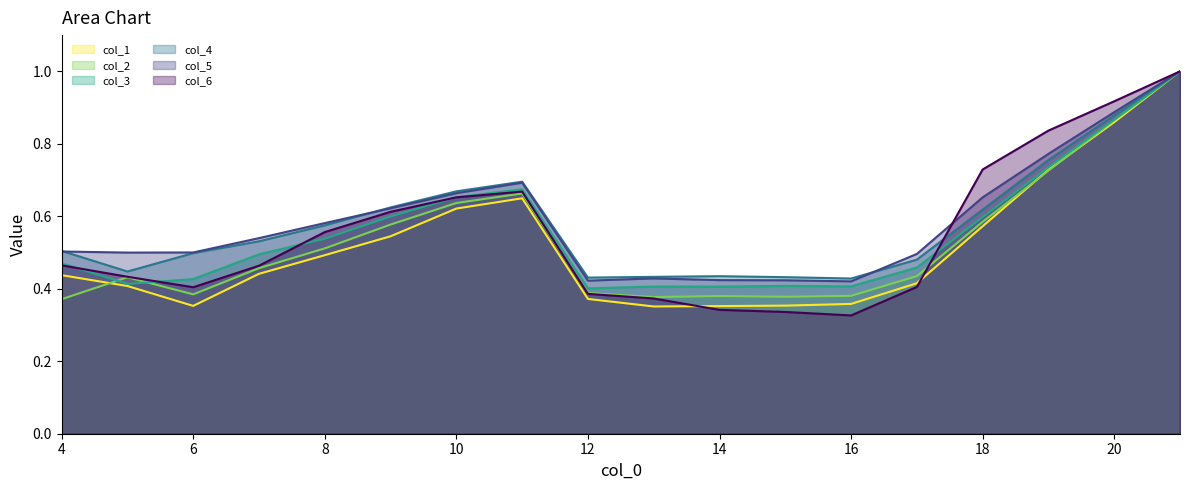

What is the sum of the col_3 values at 17 and 14?

0.9